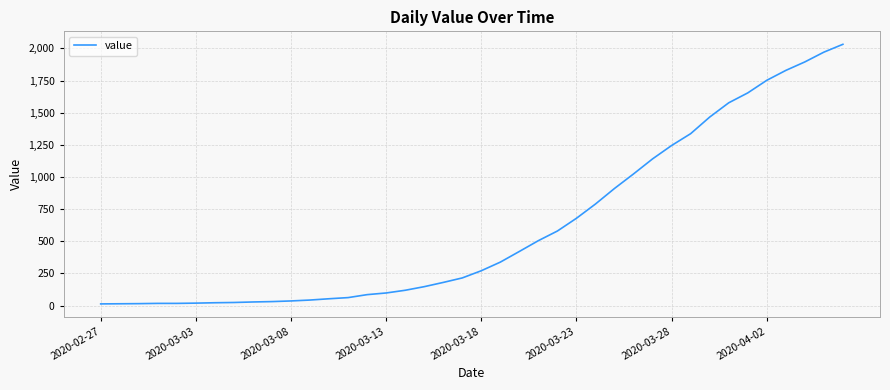

What is the difference between the maximum and minimum values?

2019